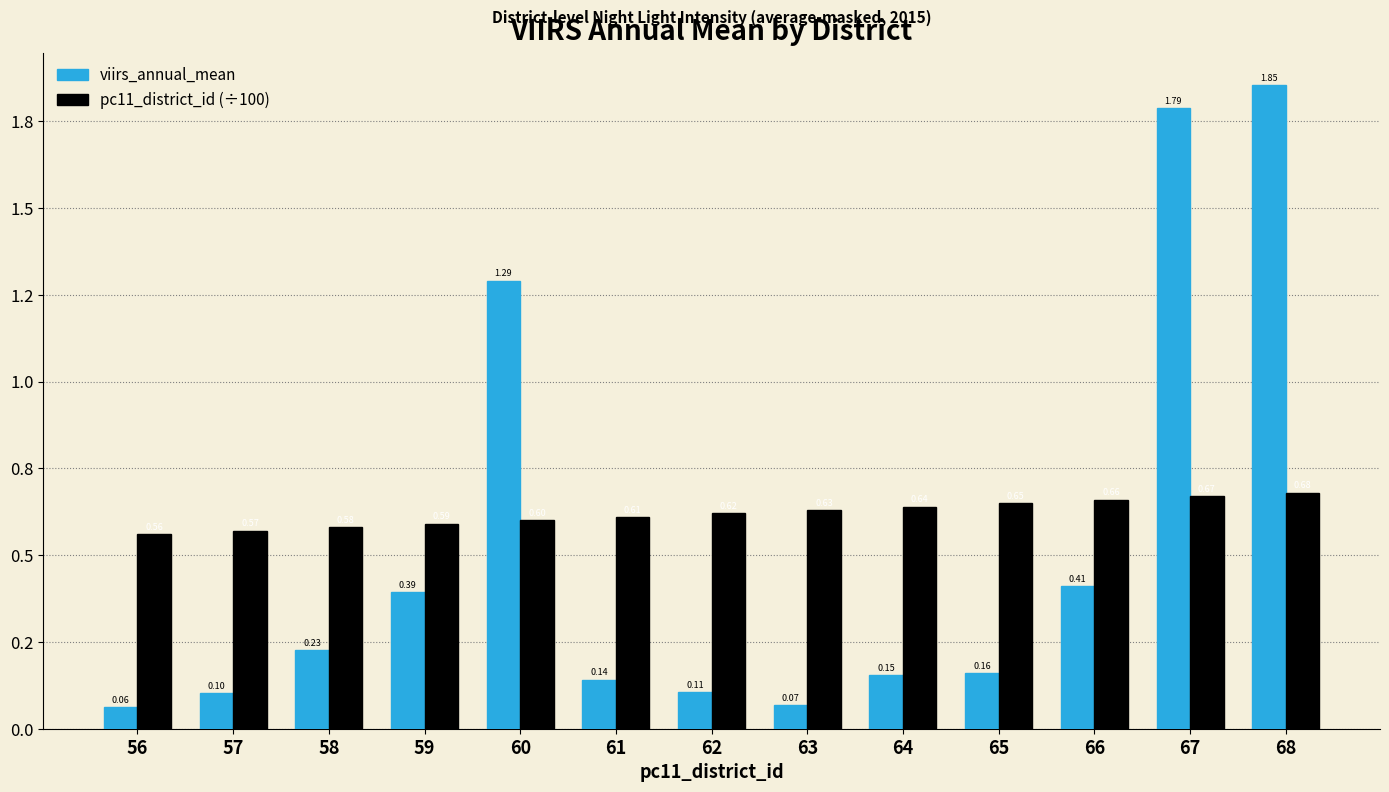

Reading right to left, what are all the values shown in this chart?

viirs_annual_mean: 1.9	1.8	0.4	0.2	0.2	0.1	0.1	0.1	1.3	0.4	0.2	0.1	0.1
pc11_district_id (÷100): 0.7	0.7	0.7	0.7	0.6	0.6	0.6	0.6	0.6	0.6	0.6	0.6	0.6